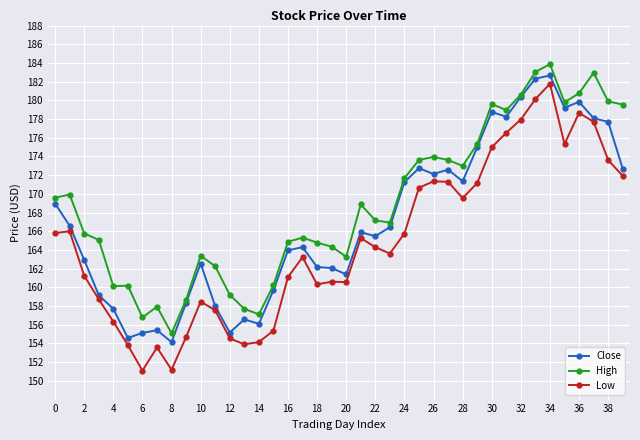

Which series has the widest spread of values?

Low